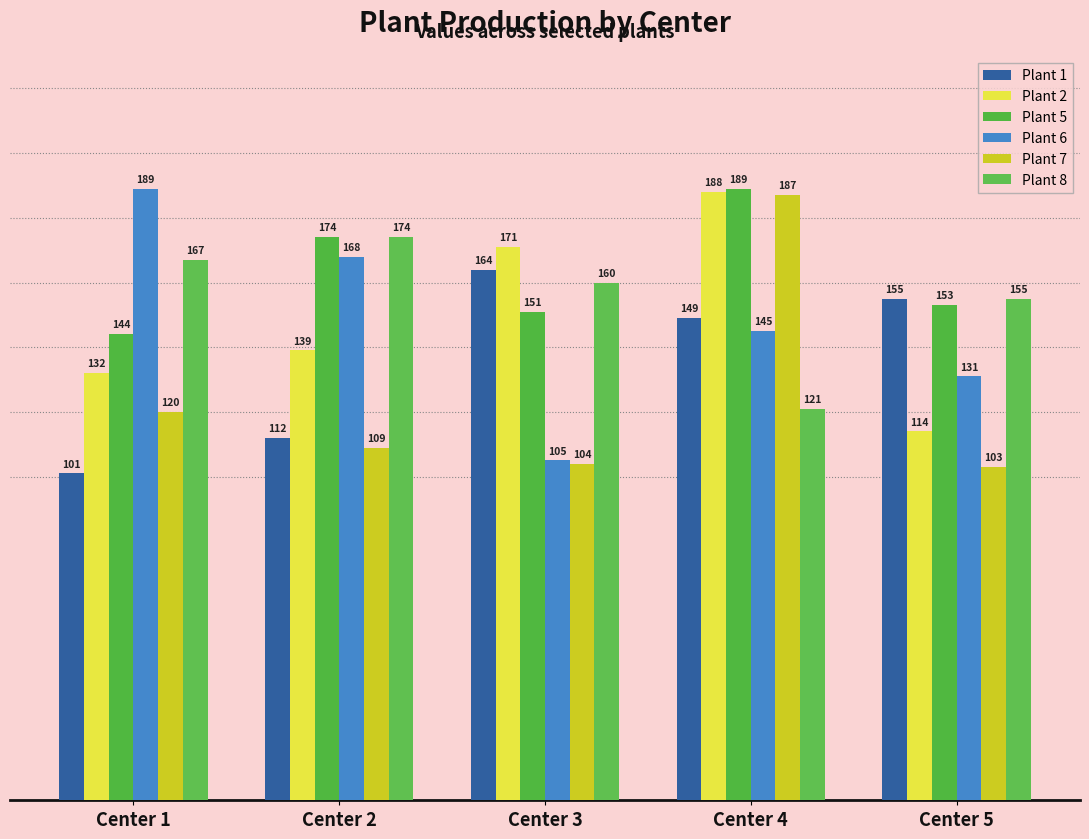

How many distinct data groups are displayed?

6